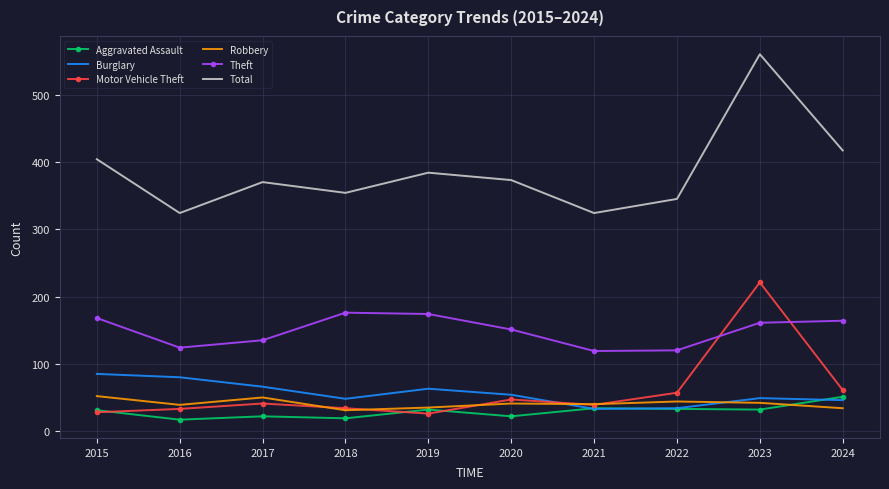

Between 2016 and 2024, which series saw the biggest shift?

Total